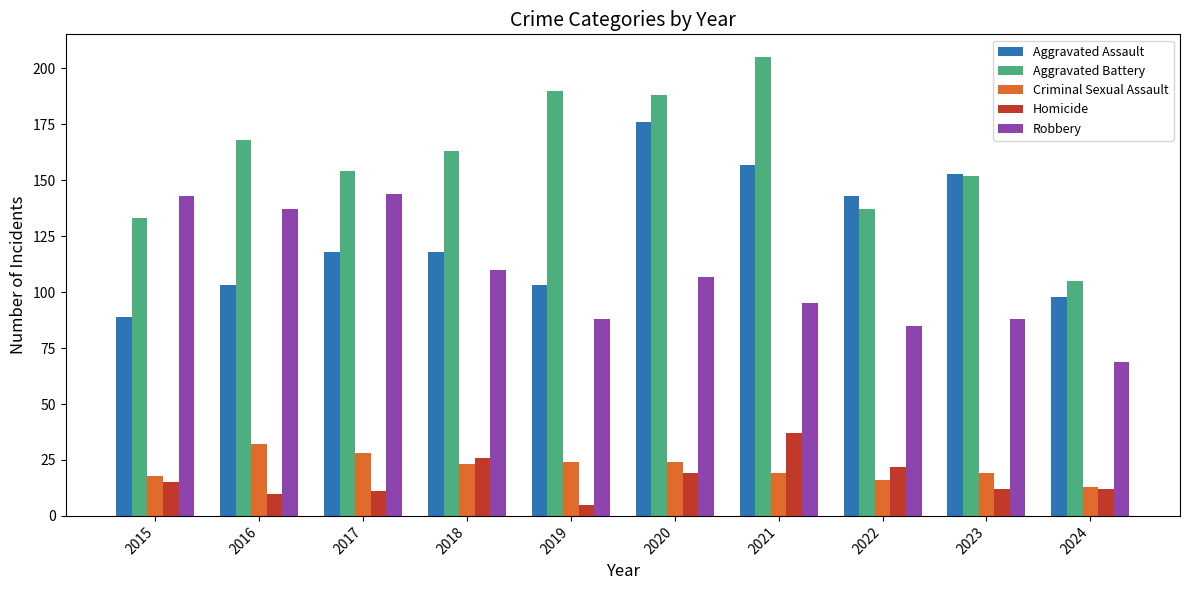

List the series in order of their peak value, highest first.

Aggravated Battery, Aggravated Assault, Robbery, Homicide, Criminal Sexual Assault